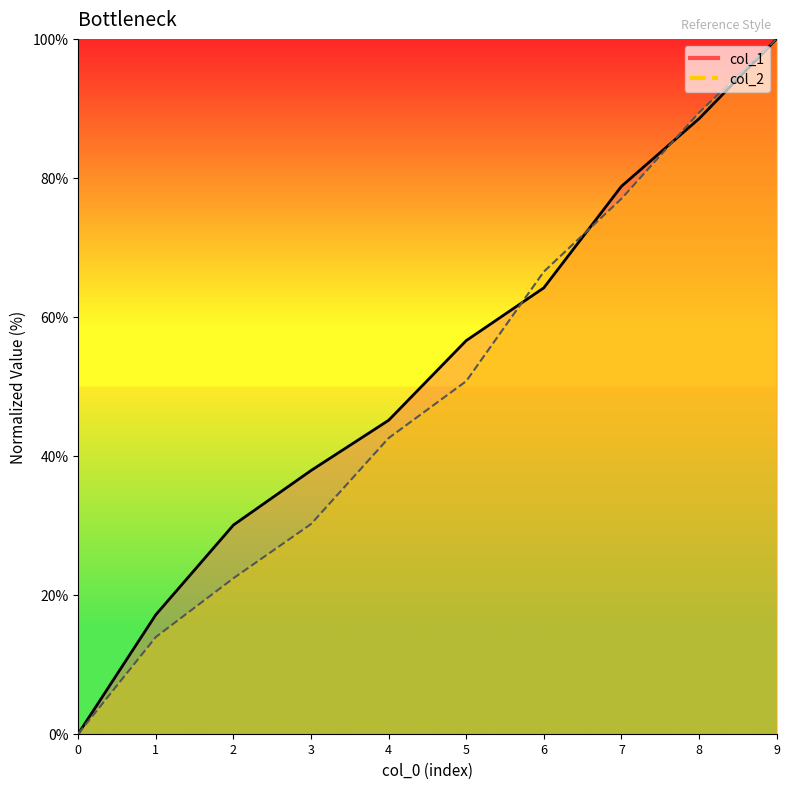

Rank the series by their average value, from highest to lowest.

col_1, col_2